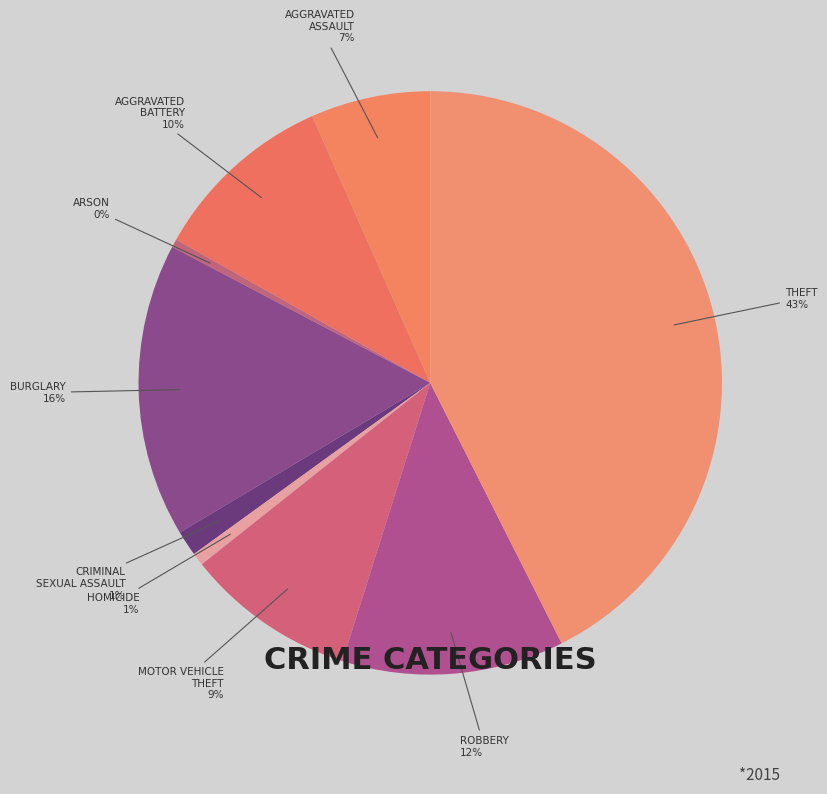

Count the number of slices in the pie.

9